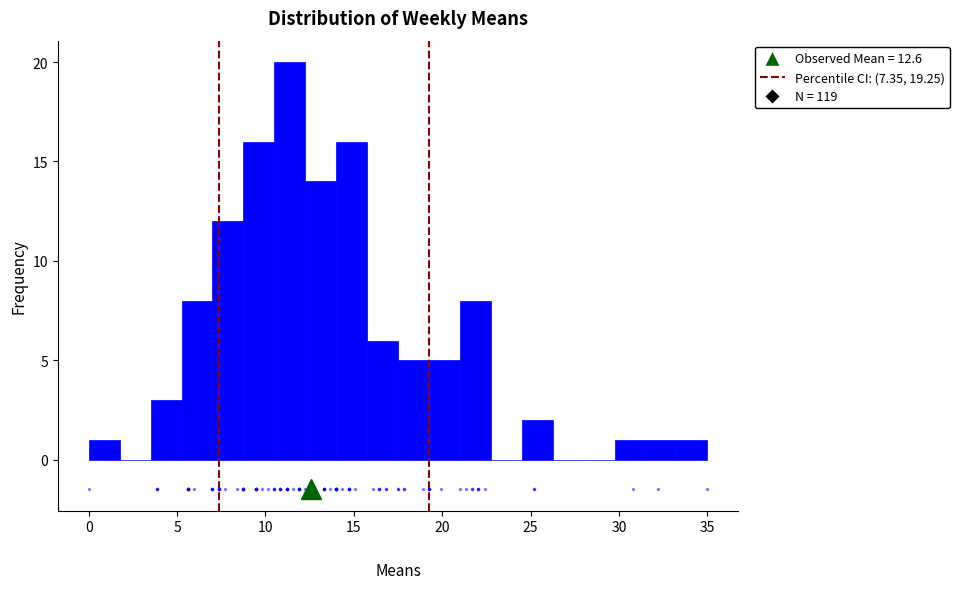

Read against the x-axis, roughly where is the centre of the tallest bar?

11.5